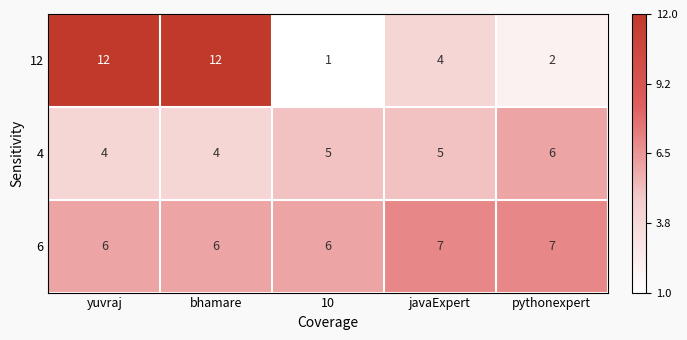

Reading left to right, transcribe all the data shown in this chart.

12: 12	12	1	4	2
4: 4	4	5	5	6
6: 6	6	6	7	7